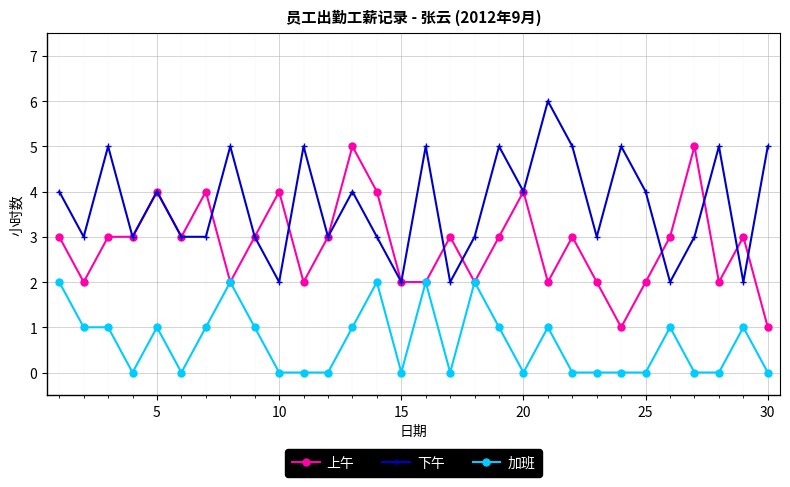

What is the average value of the 下午 series?

4